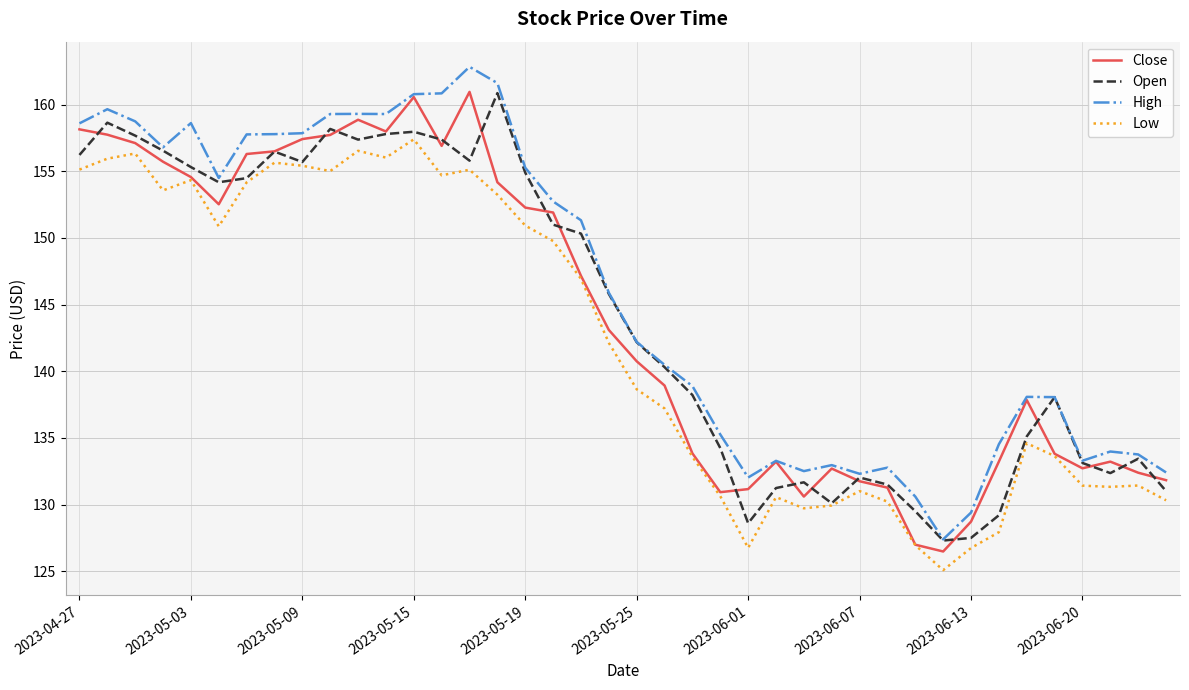

What is the minimum value shown in the chart?

125.1